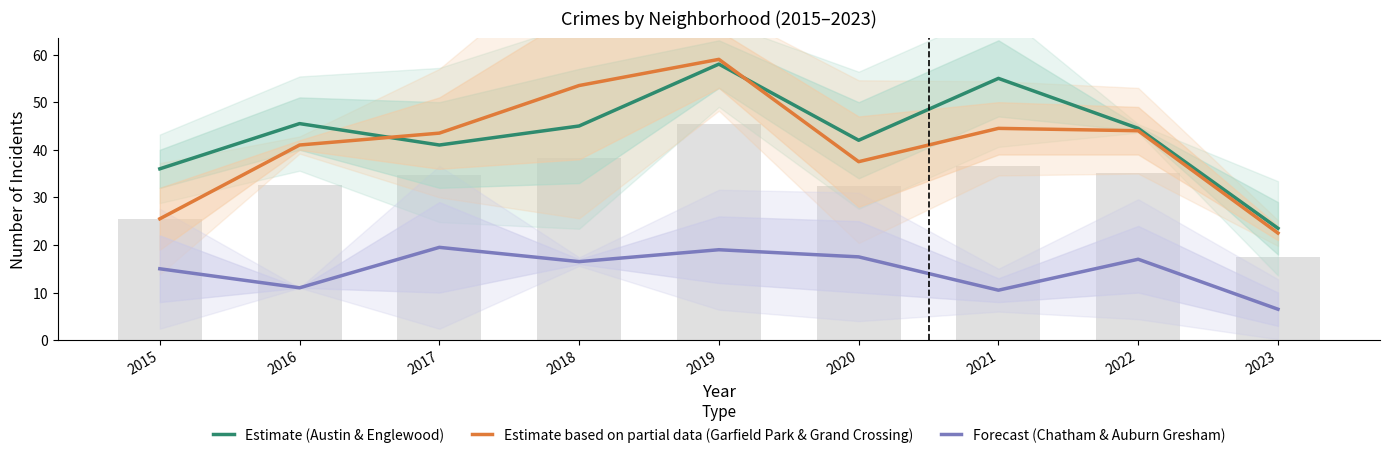

Reading left to right, list all the values displayed in this chart.

Estimate (Austin & Englewood): 2015=36.0	2016=45.5	2017=41.0	2018=45.0	2019=58.0	2020=42.0	2021=55.0	2022=44.5	2023=23.5
Estimate based on partial data (Garfield Park & Grand Crossing): 2015=25.5	2016=41.0	2017=43.5	2018=53.5	2019=59.0	2020=37.5	2021=44.5	2022=44.0	2023=22.5
Forecast (Chatham & Auburn Gresham): 2015=15.0	2016=11.0	2017=19.5	2018=16.5	2019=19.0	2020=17.5	2021=10.5	2022=17.0	2023=6.5